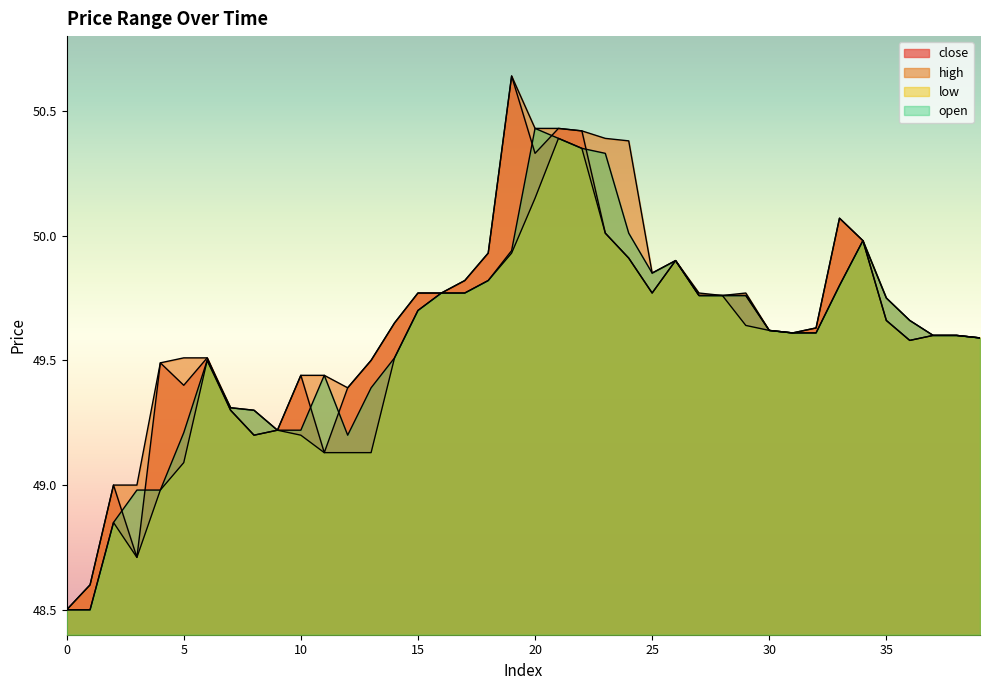

At which label is high closest to 49?

2